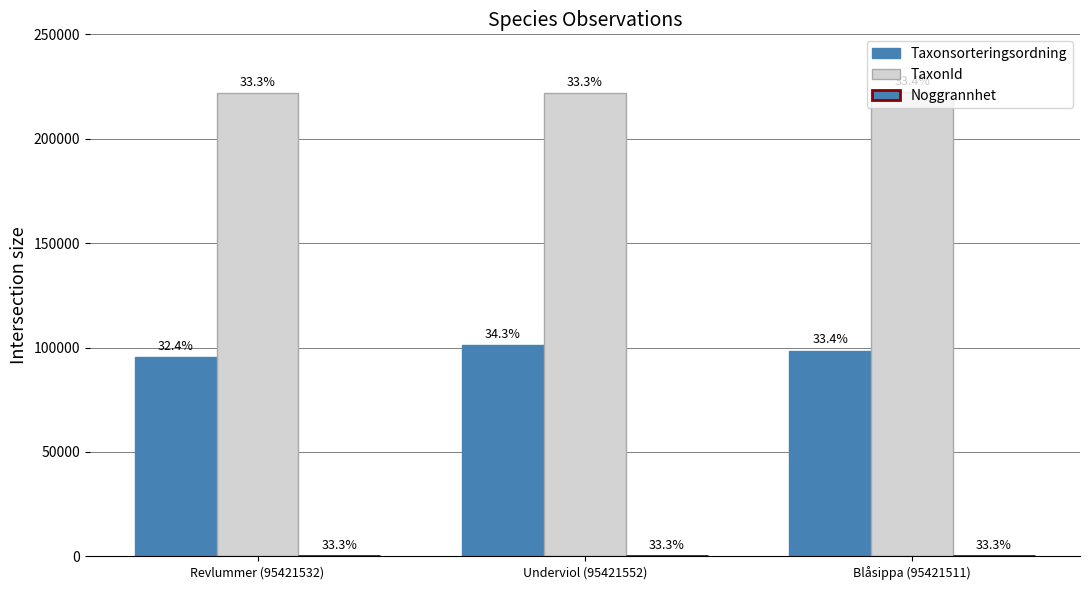

How many groups of bars are there?

3